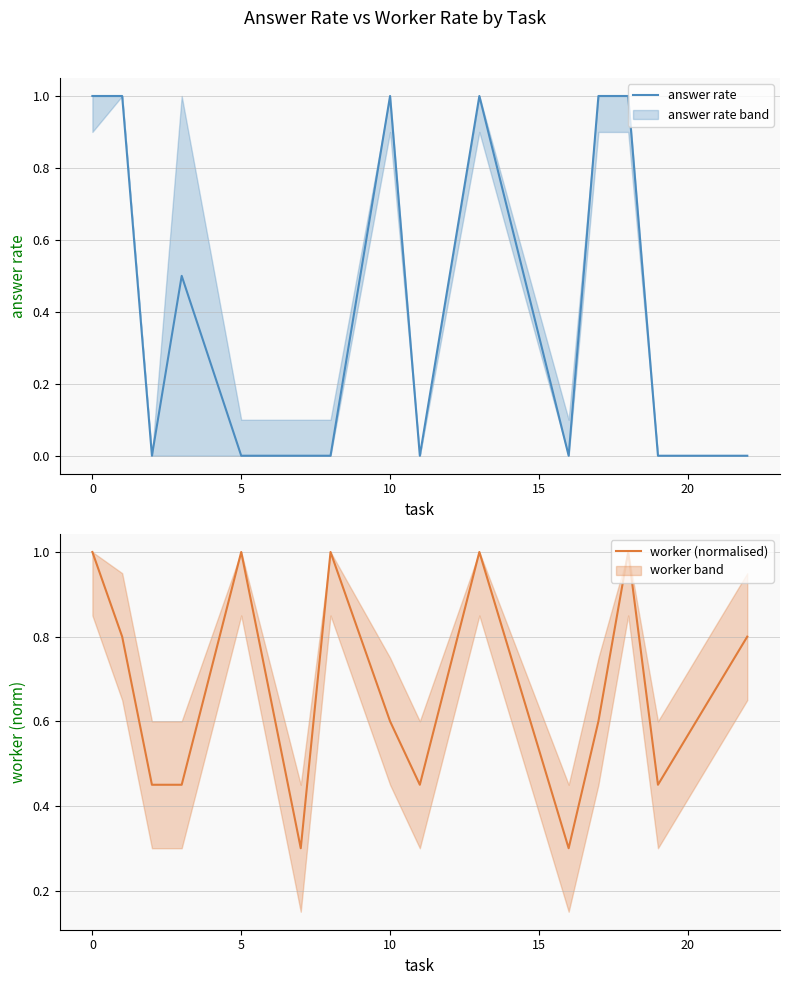

Rank the series by their average value, from lowest to highest.

answer rate, worker (normalised)